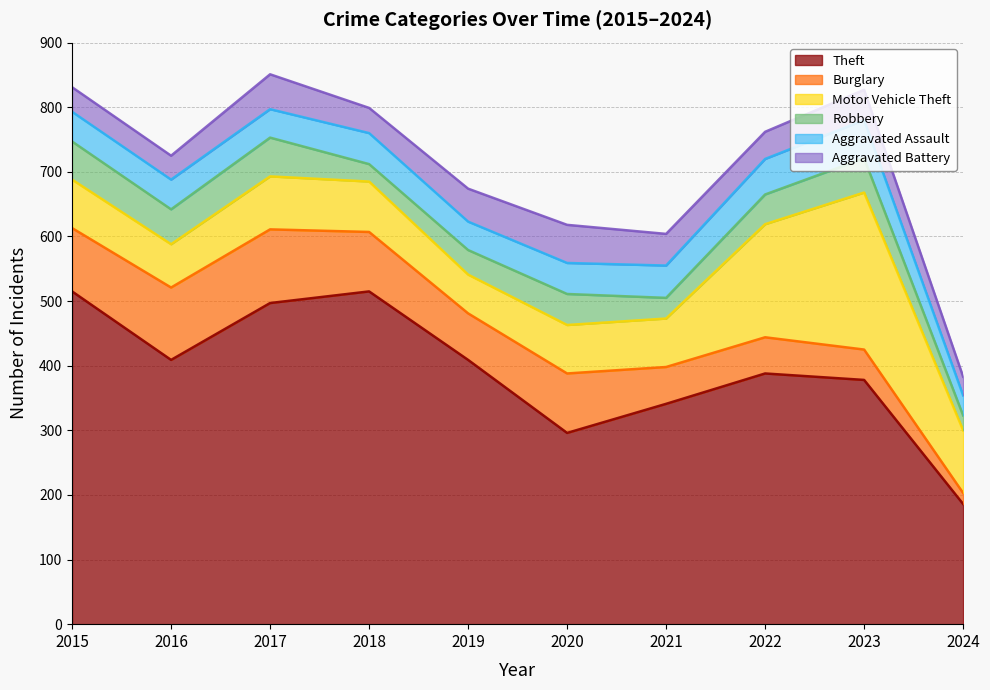

What is the average value of the Motor Vehicle Theft series?

103